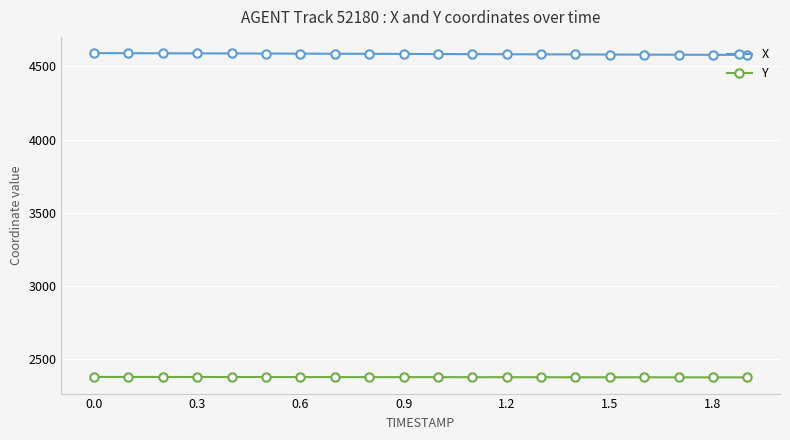

True or false: X and Y cross at least once.

False